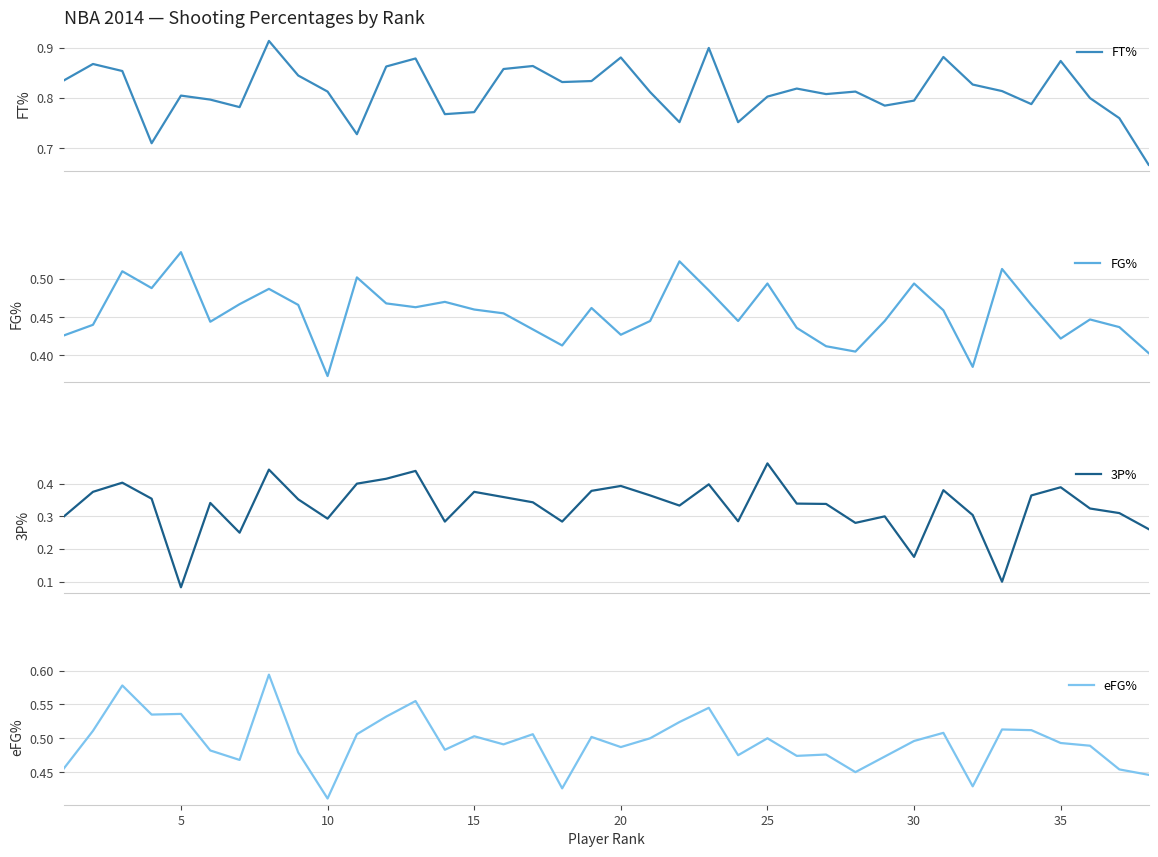

True or false: eFG% has a value of 0.6 at 10.

False